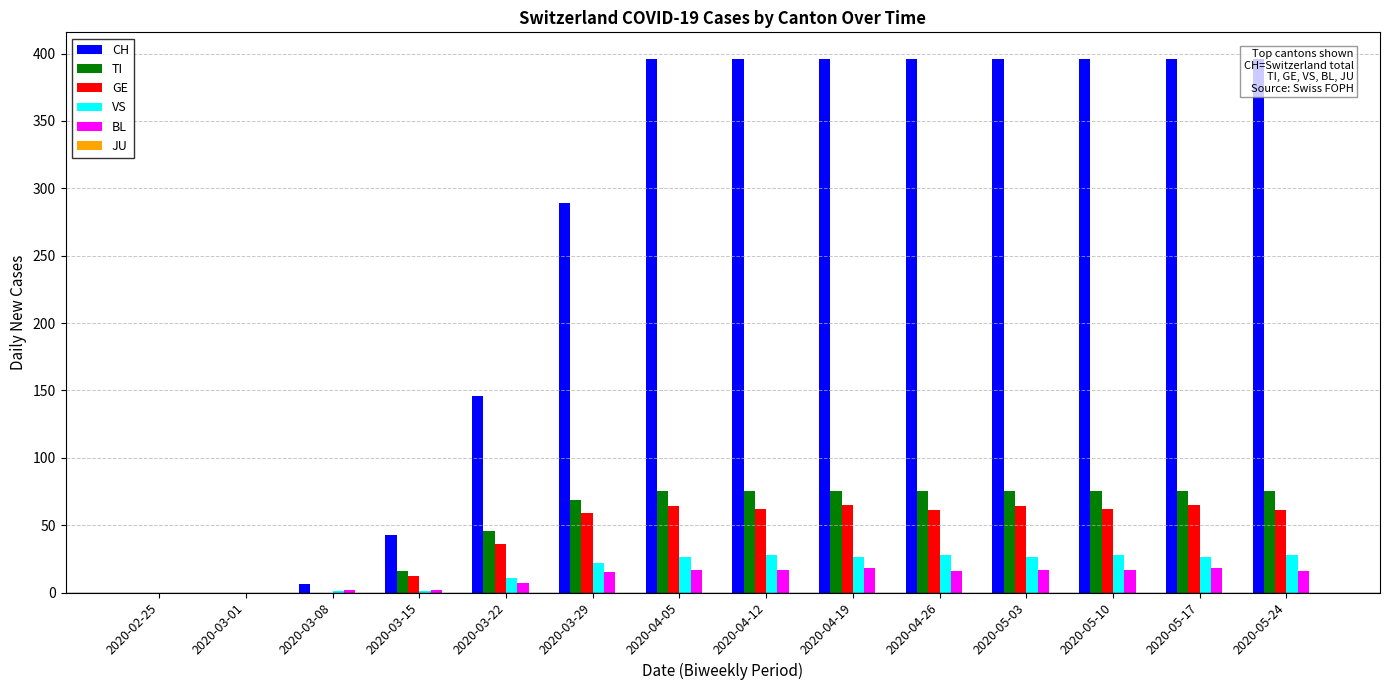

Which series has the widest spread of values?

CH